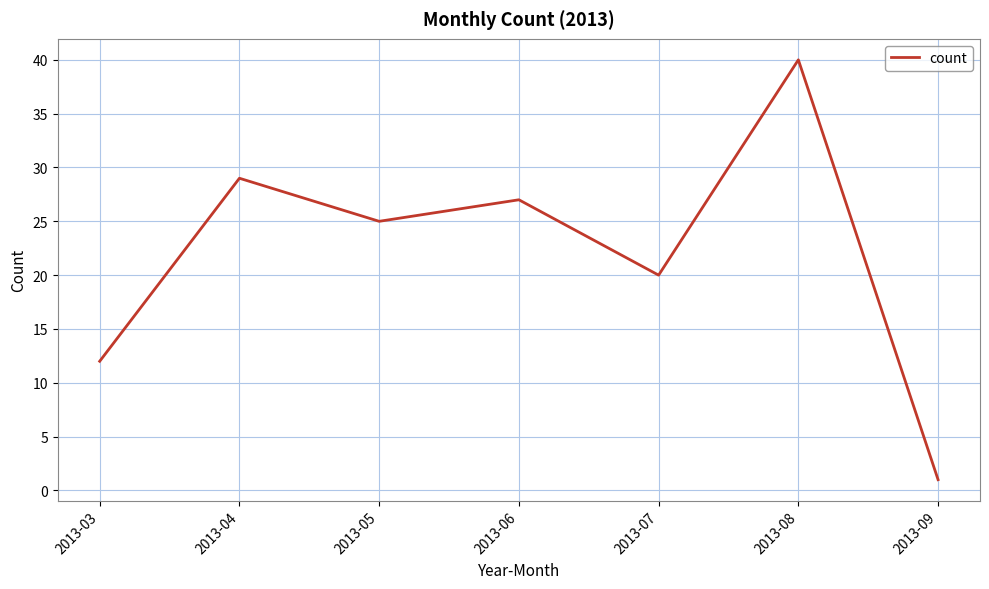

Is it true that the value at 2013-08 is 12?

False